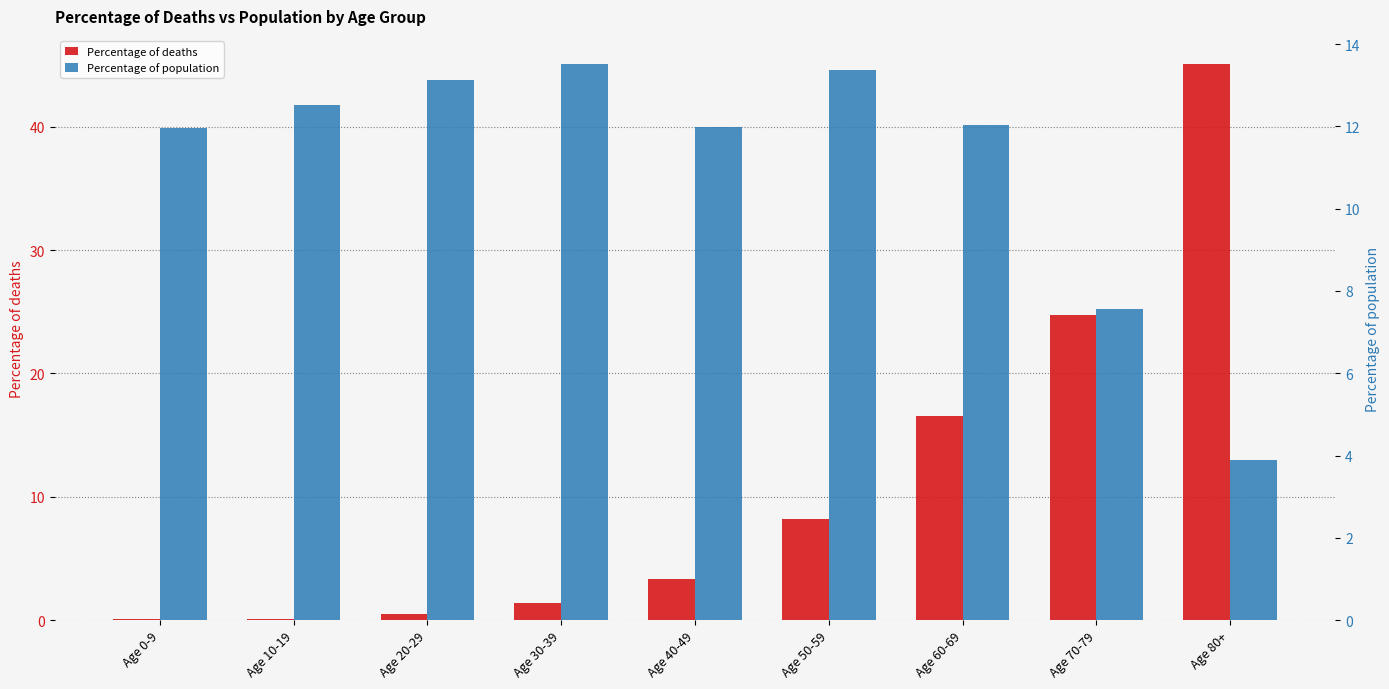

What position from the right is Age 50-59?

4